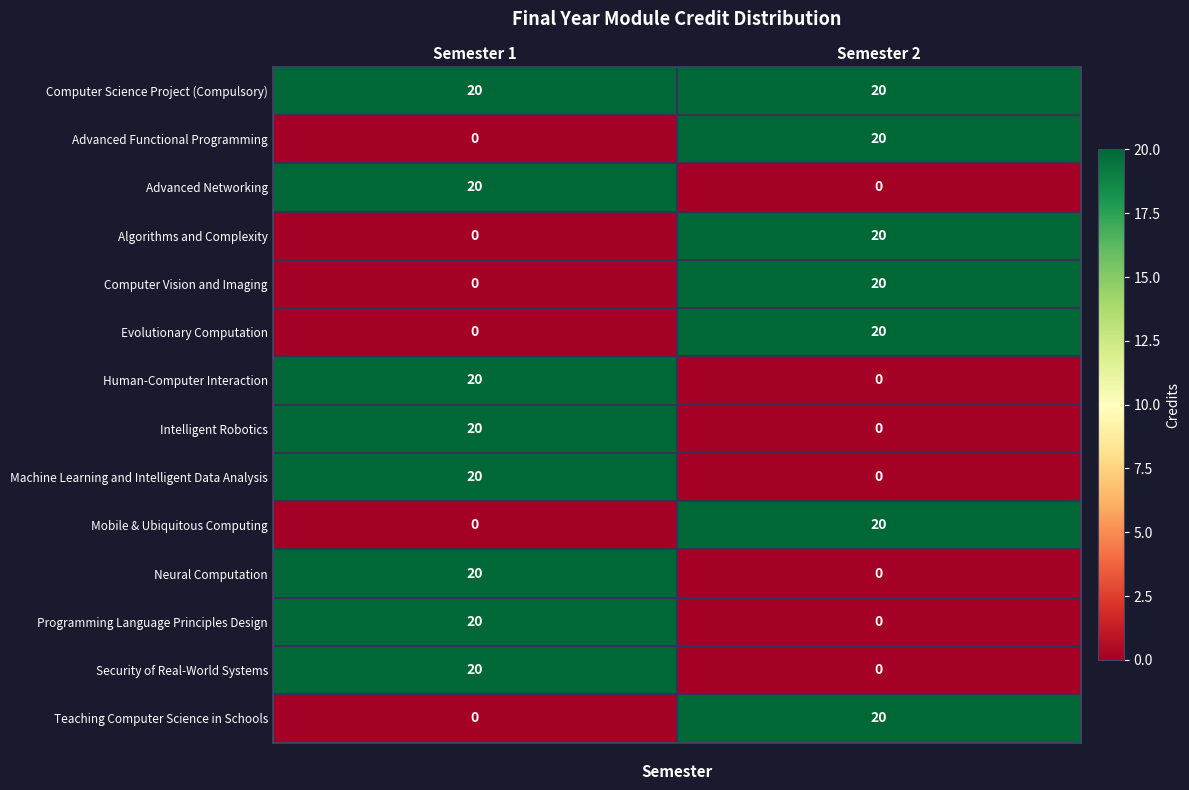

Rank the categories by Programming Language Principles Design value from lowest to highest.

Semester 2, Semester 1